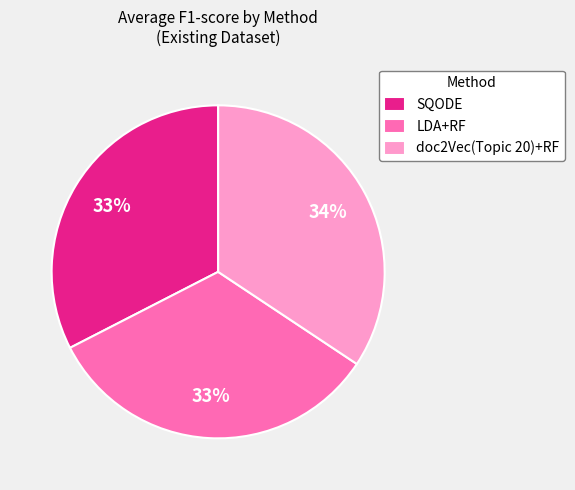

What is the largest slice in the pie chart?

doc2Vec(Topic 20)+RF